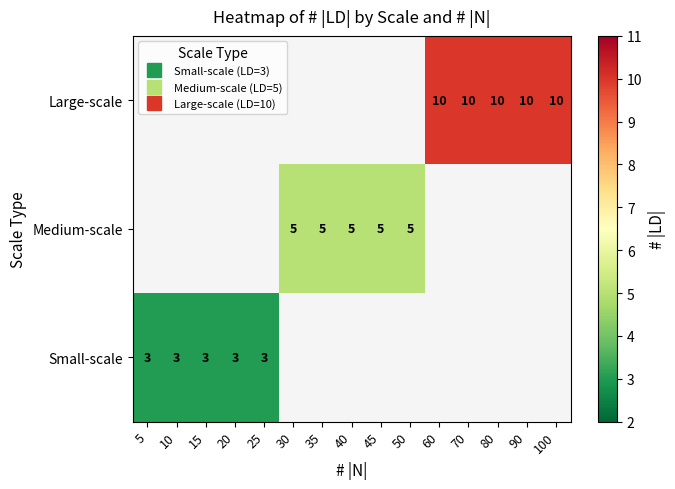

Which label corresponds to the smallest value in the chart?

5